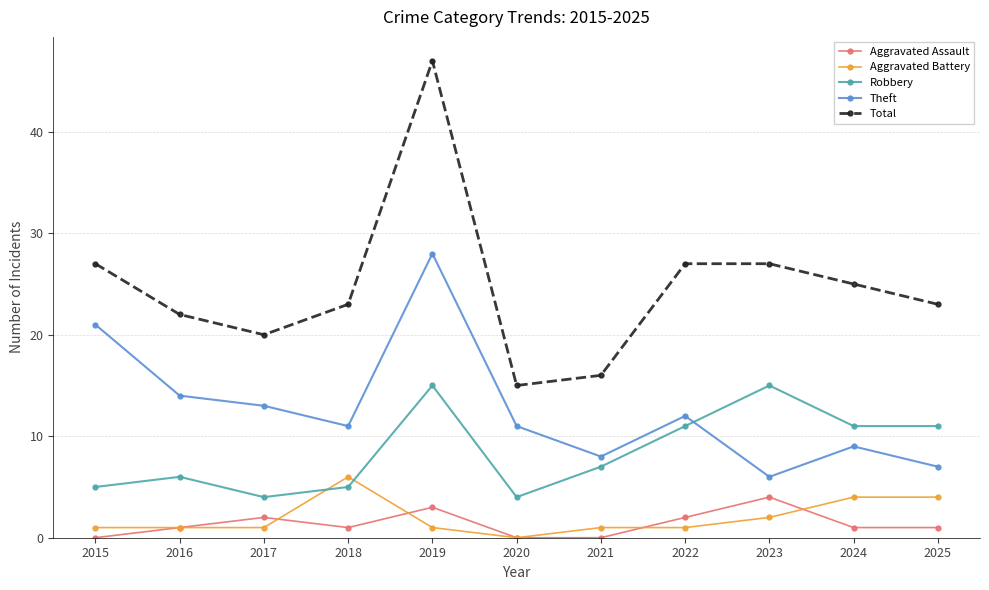

What is the maximum value shown in the chart?

47